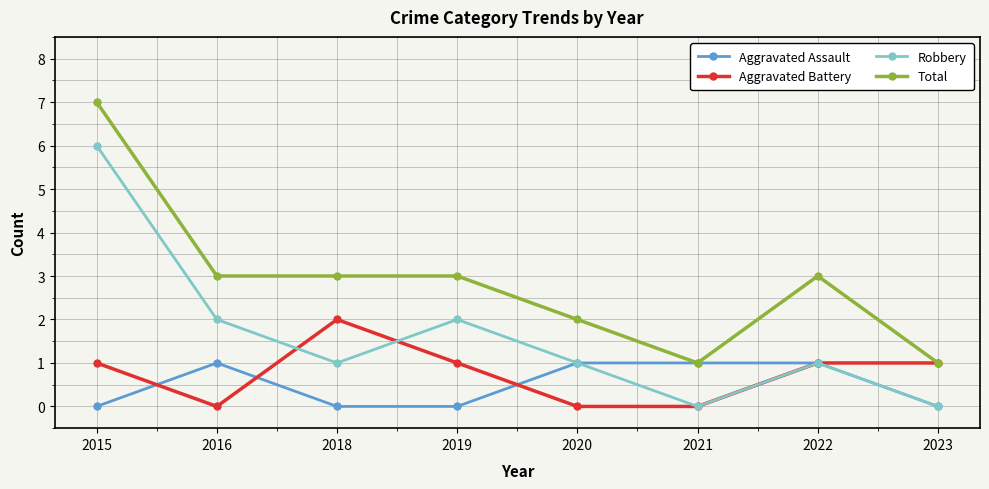

Where is the first local minimum for Robbery?

2018